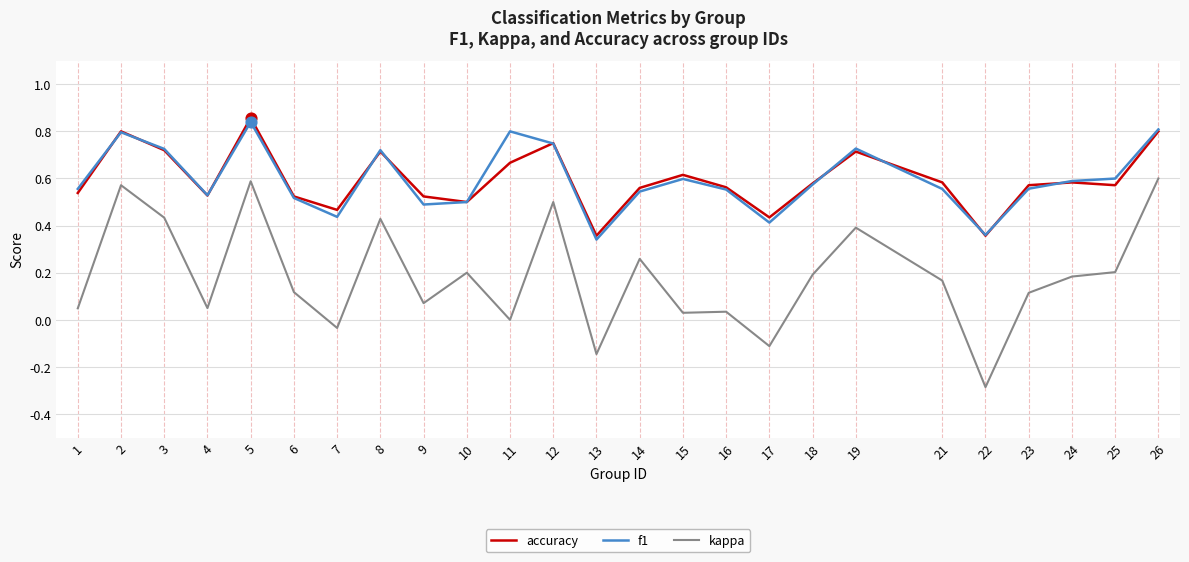

Between 4 and 5, which series saw the biggest shift?

kappa